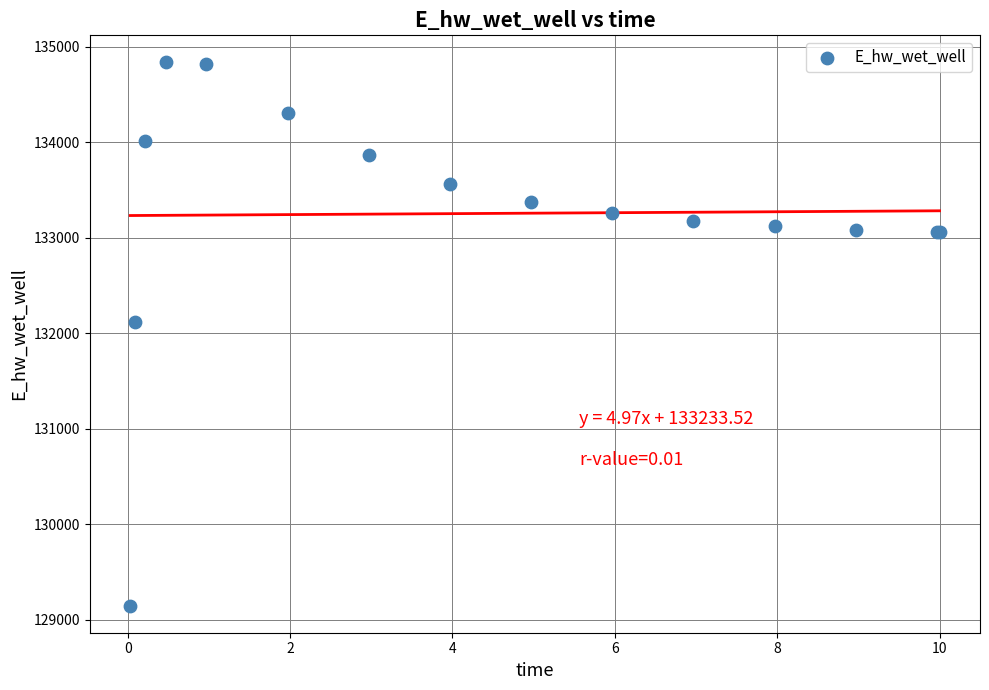

What Y value in the scatter plot is closest to 131992?

132116.5